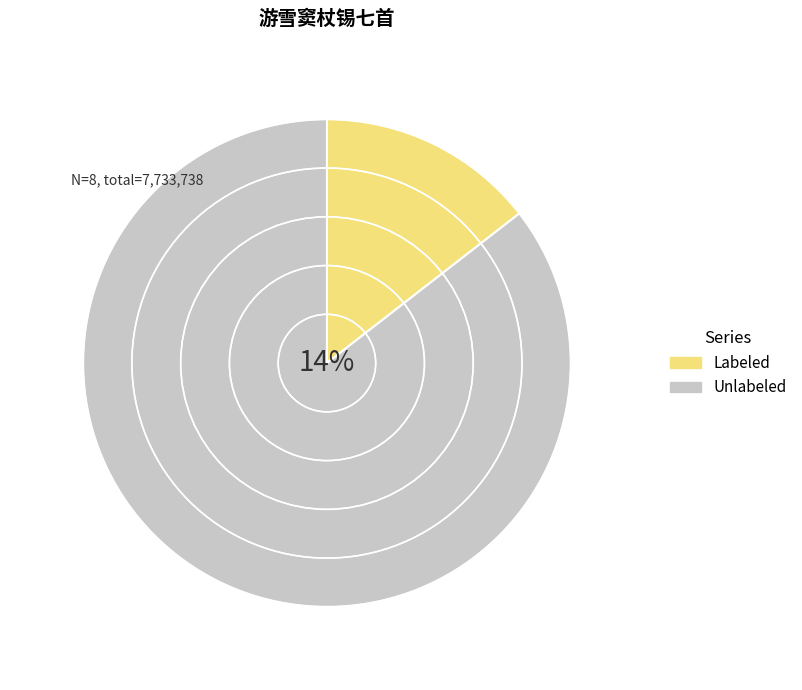

Do 游雪窦杖锡七首 其四 隐潭 and 游雪窦杖锡七首 其三 妙高台 together represent more than half of the pie?

No